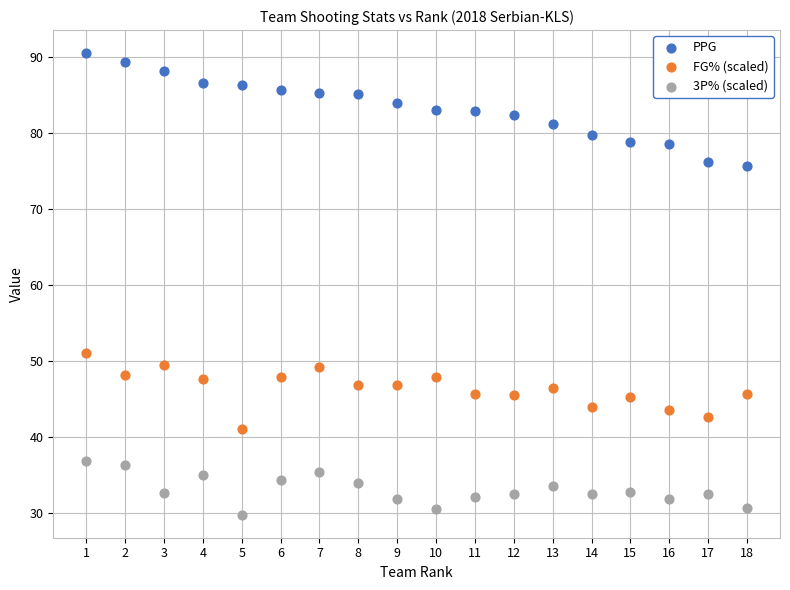

Which series reaches the minimum Y coordinate?

3P% (scaled)